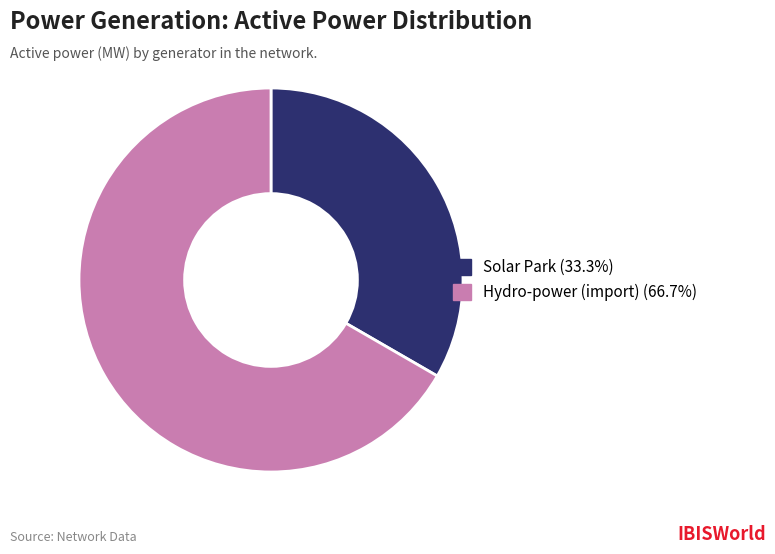

Approximately how many times larger is the value at Hydro-power (import) compared to Solar Park?

2.0